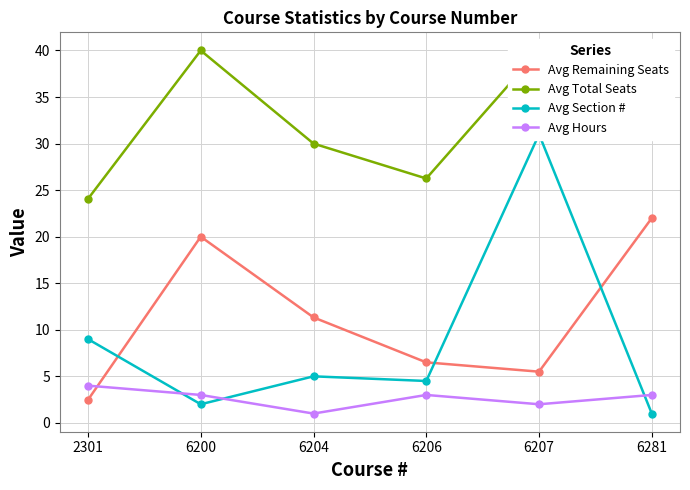

Between which two adjacent categories do Avg Section # and Avg Hours first intersect?

2301 and 6200